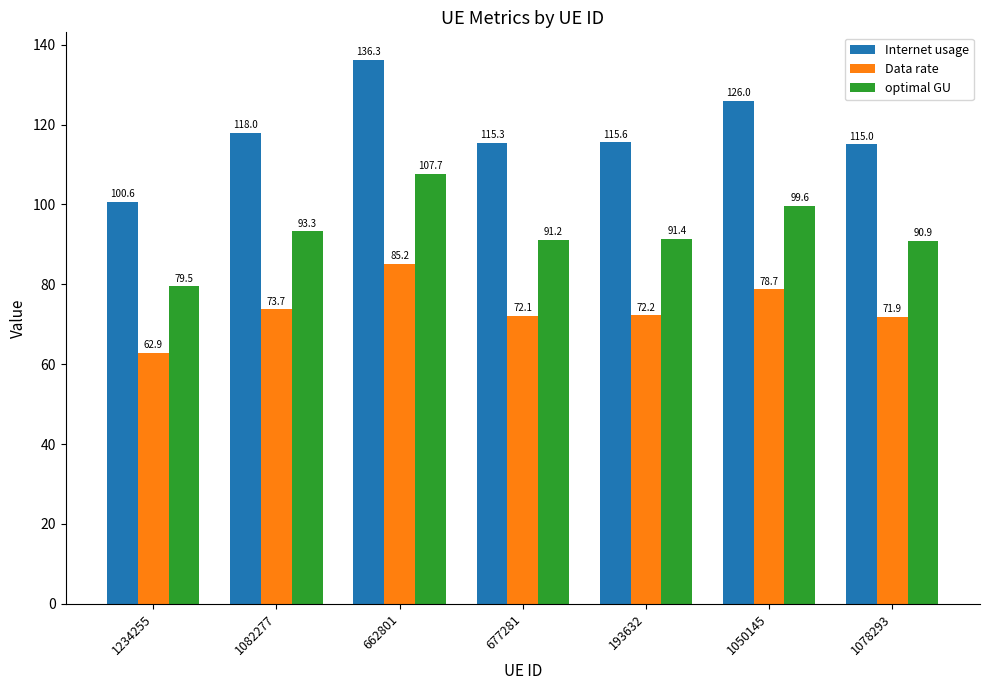

Where does the Internet usage series first go above 115?

1082277